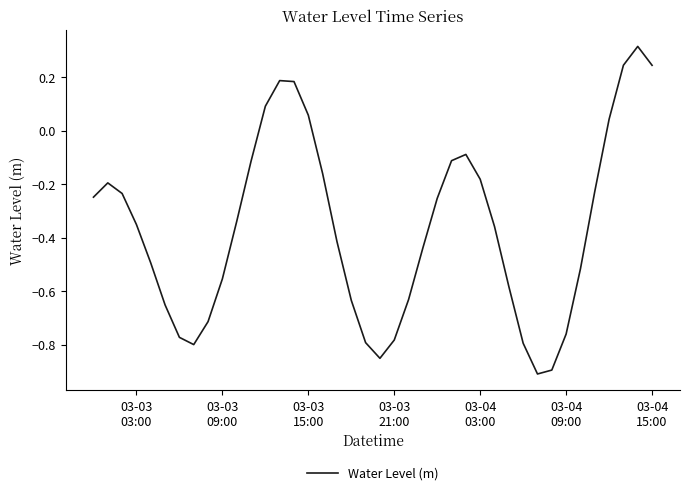

How many values are below zero?

32